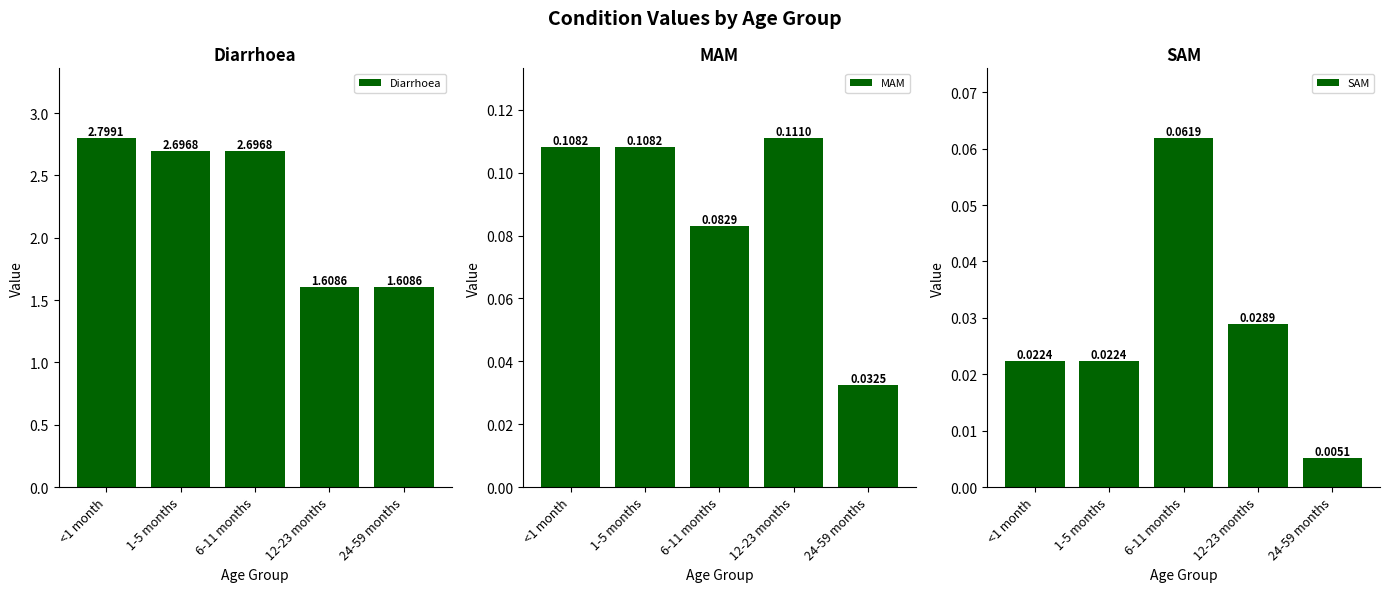

Which series has the largest range (max minus min)?

Diarrhoea